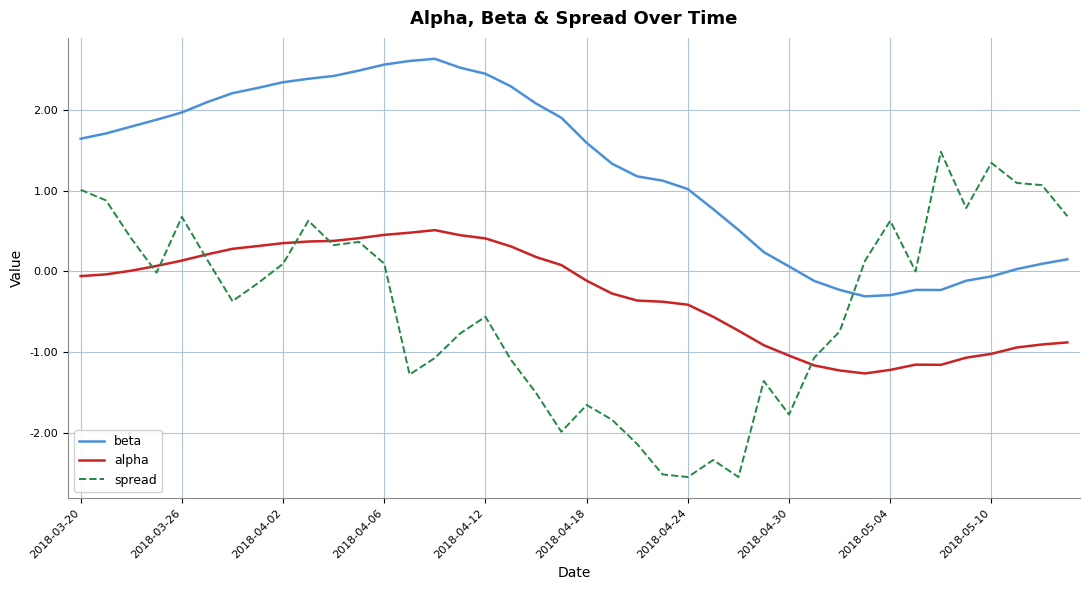

Rank the series by their maximum value, from highest to lowest.

beta, spread, alpha